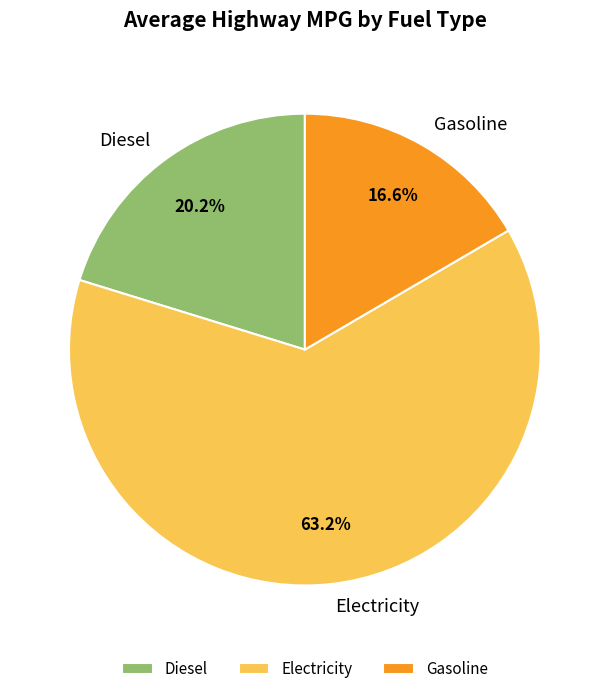

To the nearest percent, what is the average slice percentage?

33%